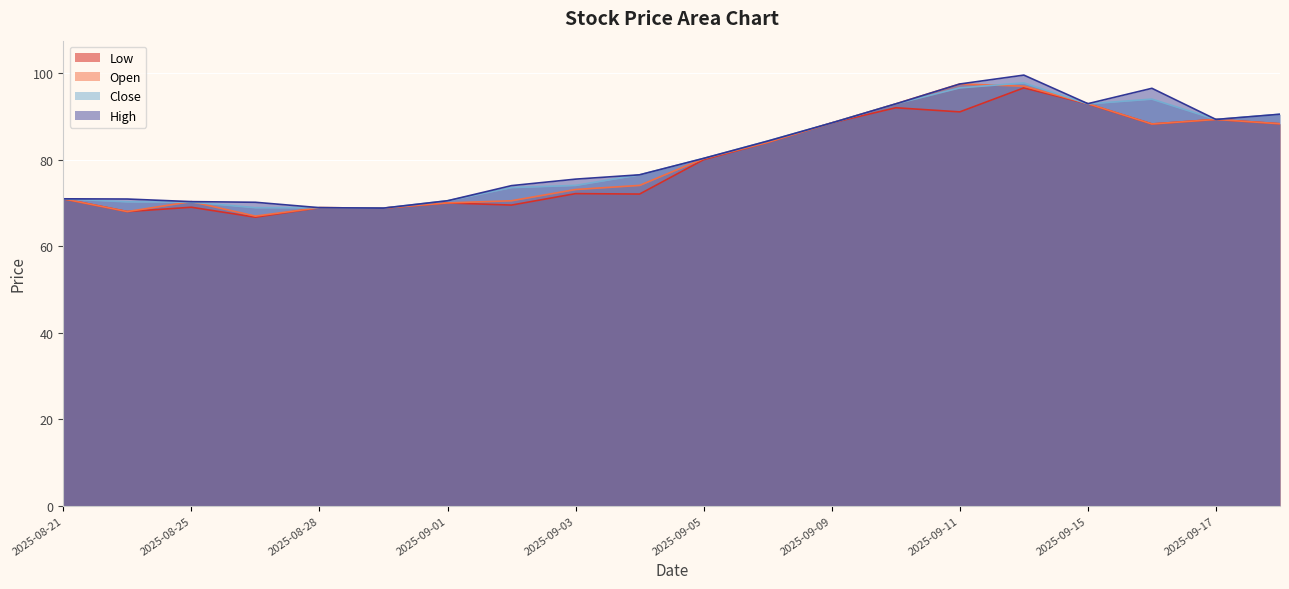

At which label is Low closest to 81?

2025-09-05